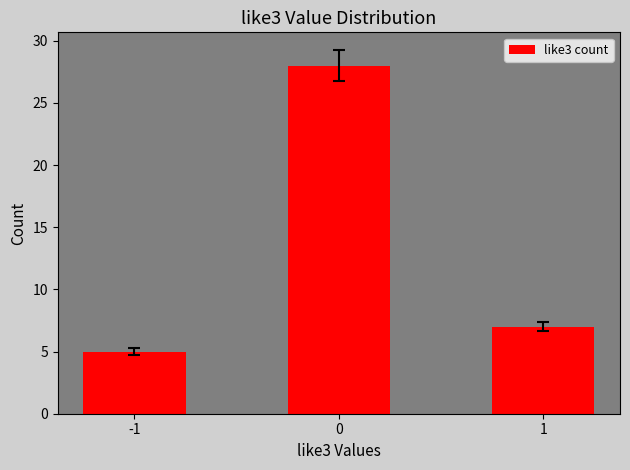

The value at 1 is 7. True or false?

True